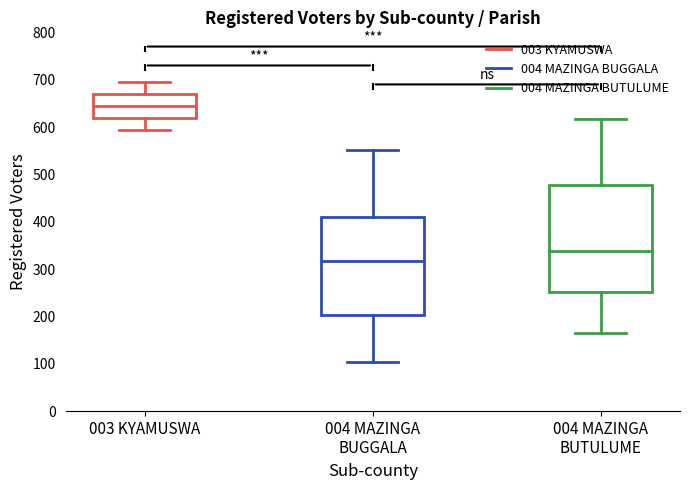

Reading left to right, read every box against the y-axis: the position of its median line, the range the box covers, and the ends of its whiskers. The values are not printed on the chart, so give them approximately, as read against the axis.

003 KYAMUSWA: median 640, box 620 to 670, whiskers 590 to 700
004 MAZINGA BUGGALA: median 320, box 200 to 410, whiskers 100 to 550
004 MAZINGA BUTULUME: median 340, box 250 to 480, whiskers 170 to 620